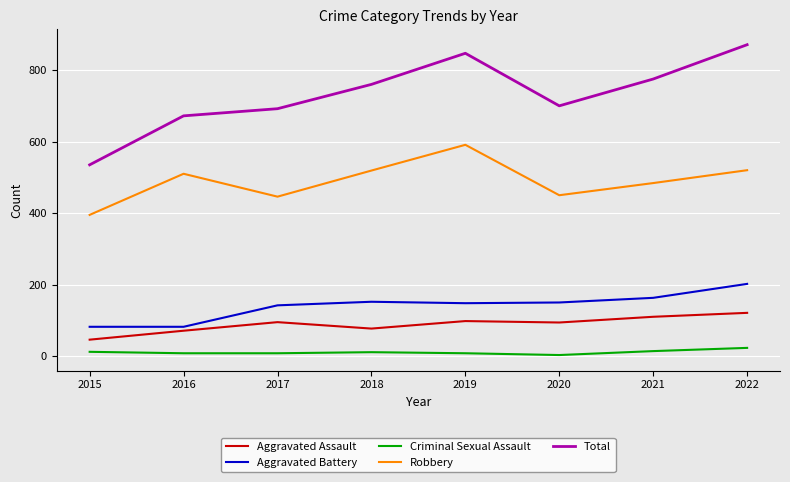

What are all the series names shown in the legend?

Aggravated Assault, Aggravated Battery, Criminal Sexual Assault, Robbery, Total